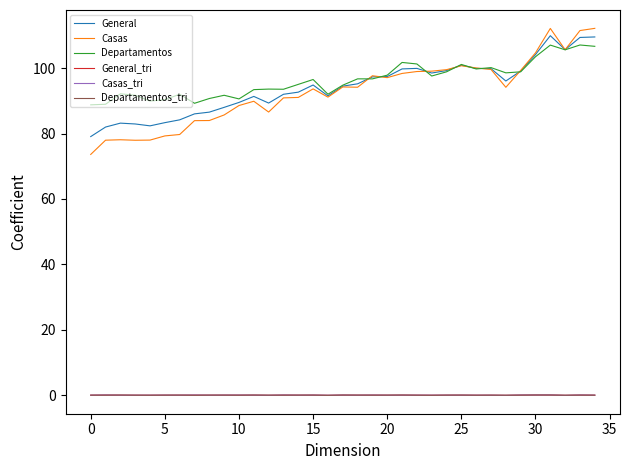

What is the label of the 25th point from the left?

24